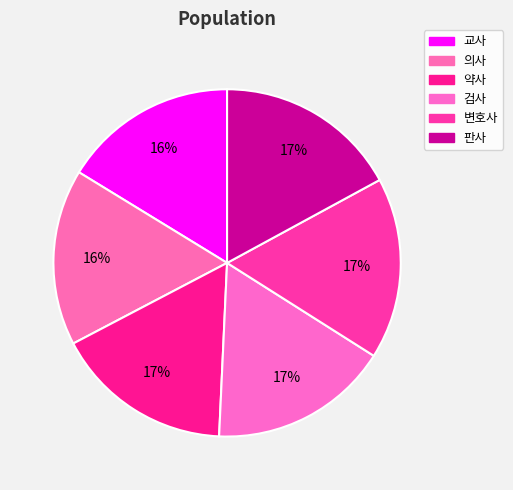

What portion of the pie excludes 약사?

83.4%